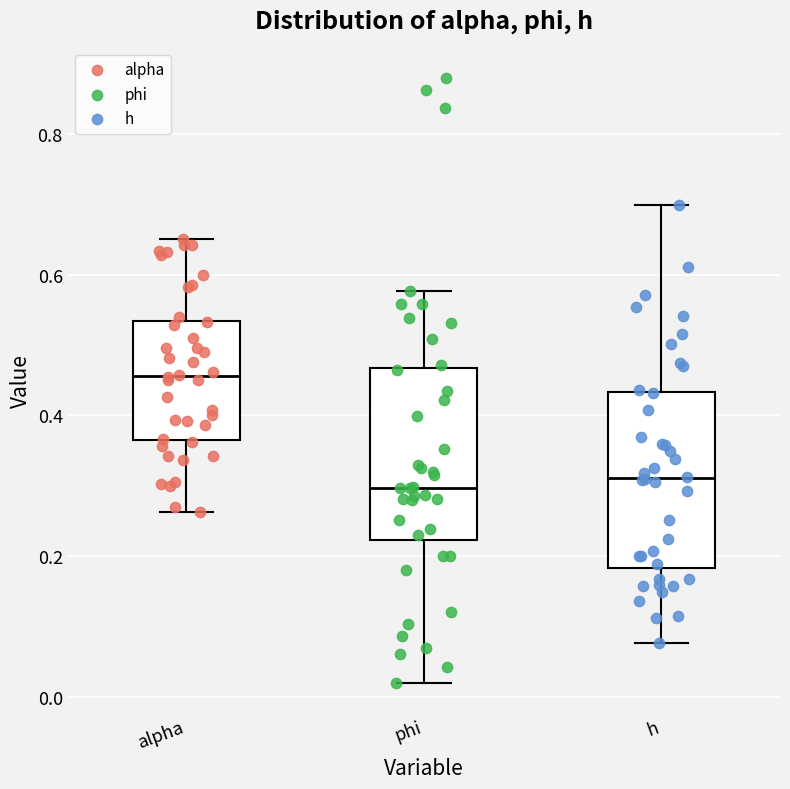

Where is the lower edge of the box for h on the y-axis? The values are not printed on the chart, so give them approximately, as read against the axis.

0.18